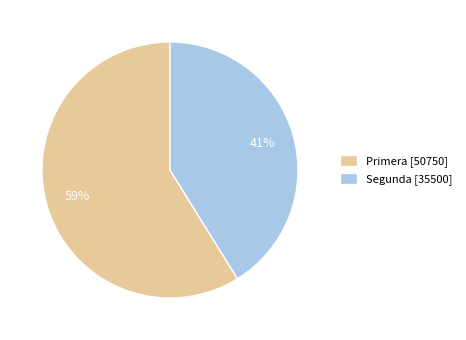

To the nearest percent, what is the difference between the largest and smallest slice percentages?

18%